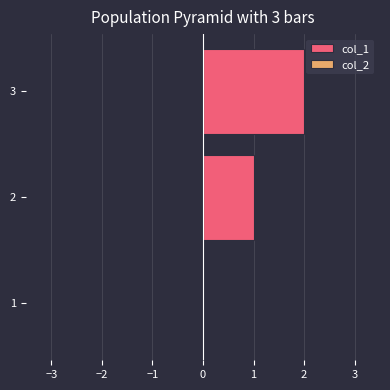

What is the sum of all values?

3